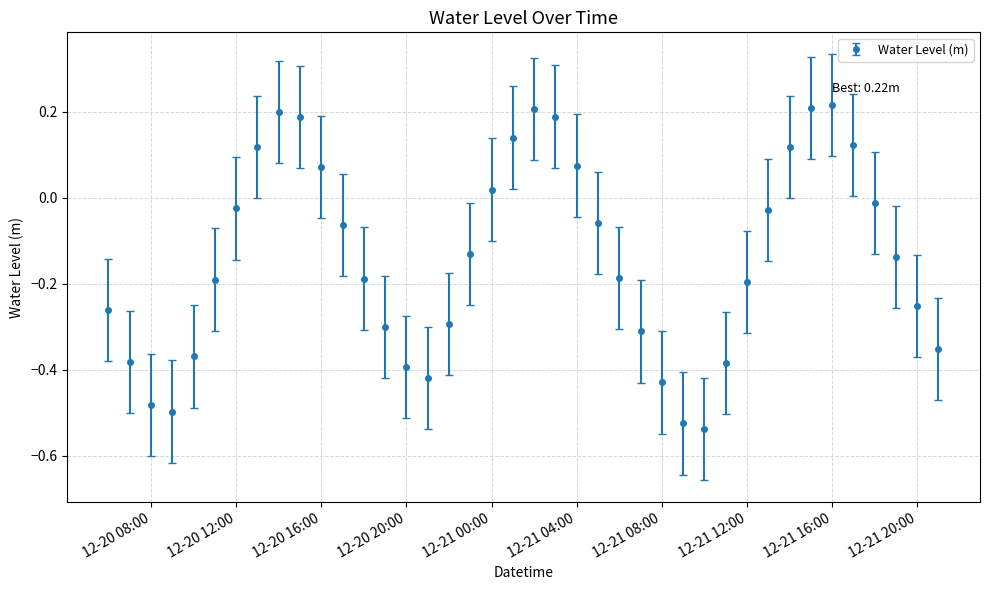

How many interior local valleys (lower than both neighbors) does the data have?

3